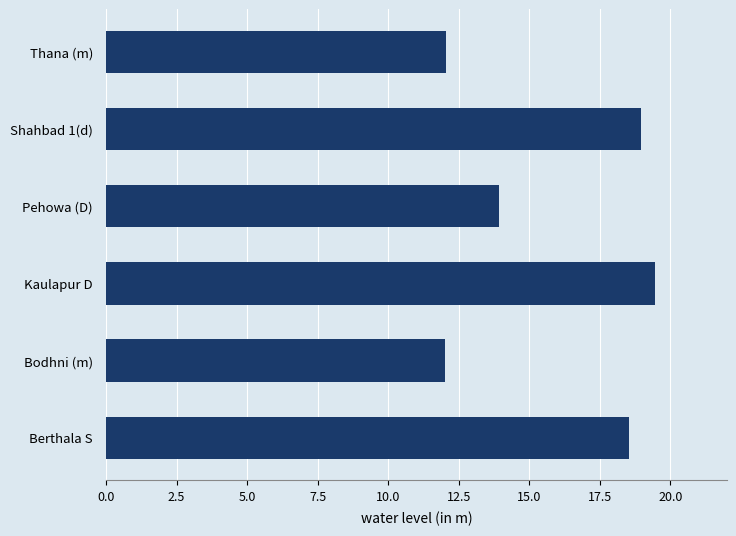

What is the minimum value shown in the chart?

12.0